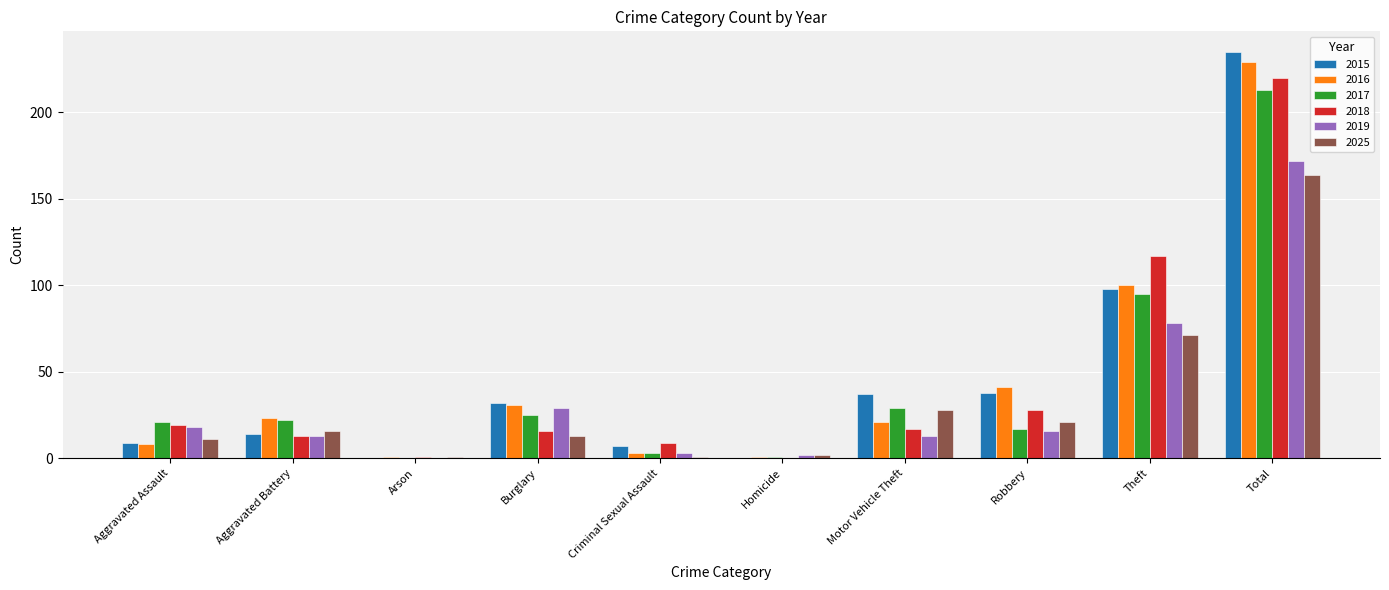

At which category does the chart reach its peak across all series?

Total